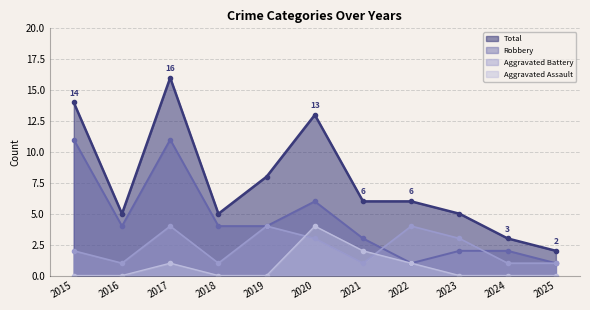

Between 2016 and 2018, which series saw the biggest shift?

Aggravated Battery